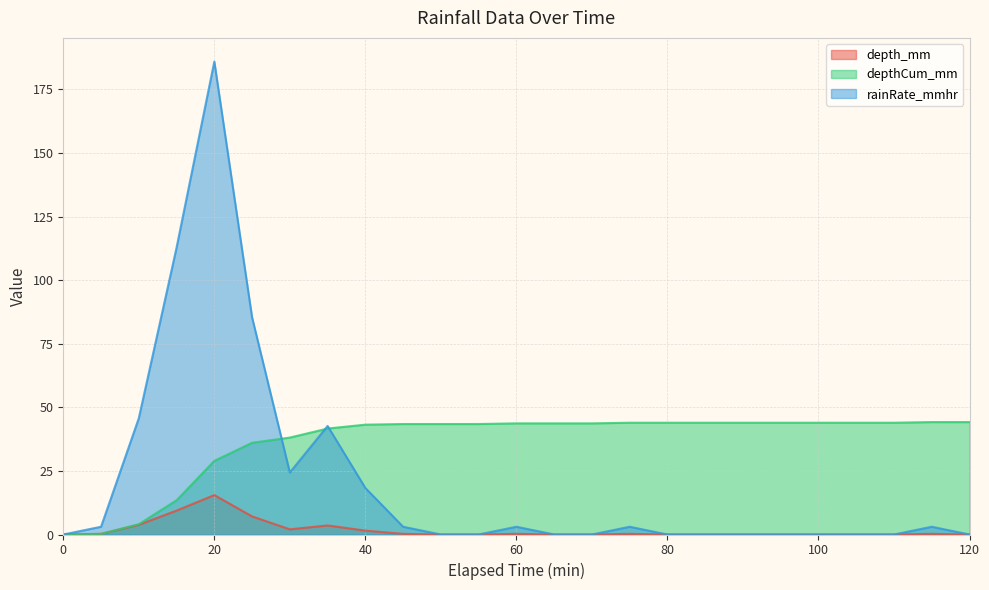

List the labels in order of depth_mm value, smallest first.

0, 50, 55, 65, 70, 80, 85, 90, 95, 100, 105, 110, 120, 5, 45, 60, 75, 115, 40, 30, 35, 10, 25, 15, 20